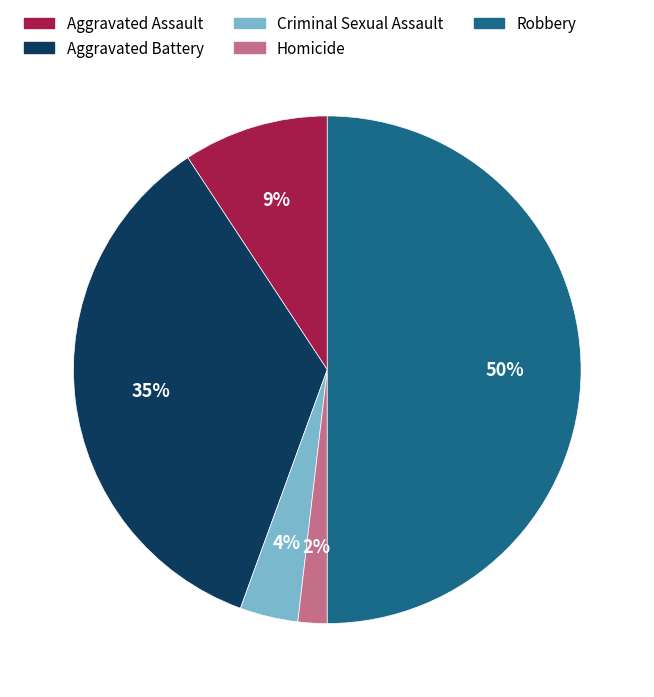

To the nearest percent, what portion does Aggravated Assault represent?

9%